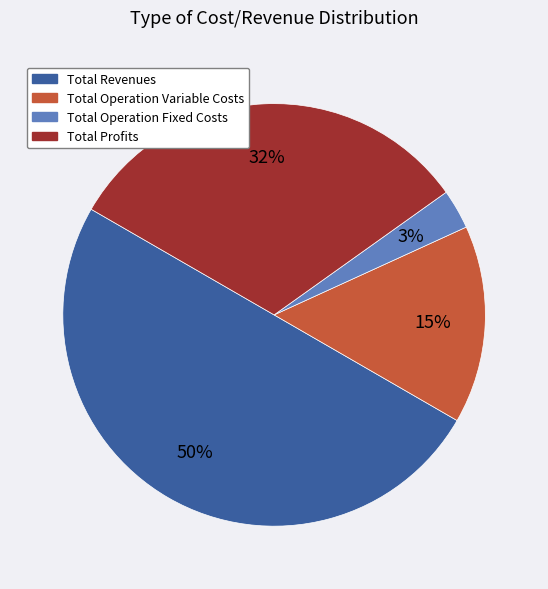

To the nearest percent, what is the average slice percentage?

25%